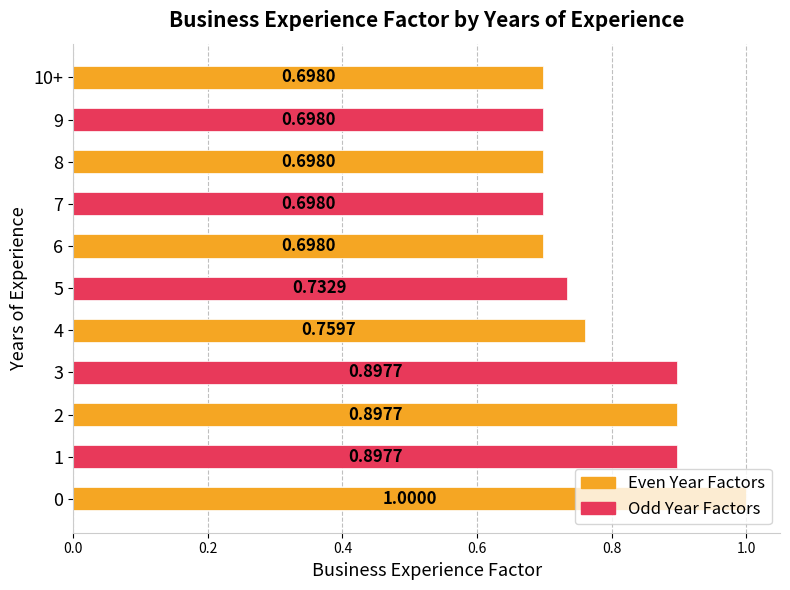

Which has a higher value, 7 or 4?

4